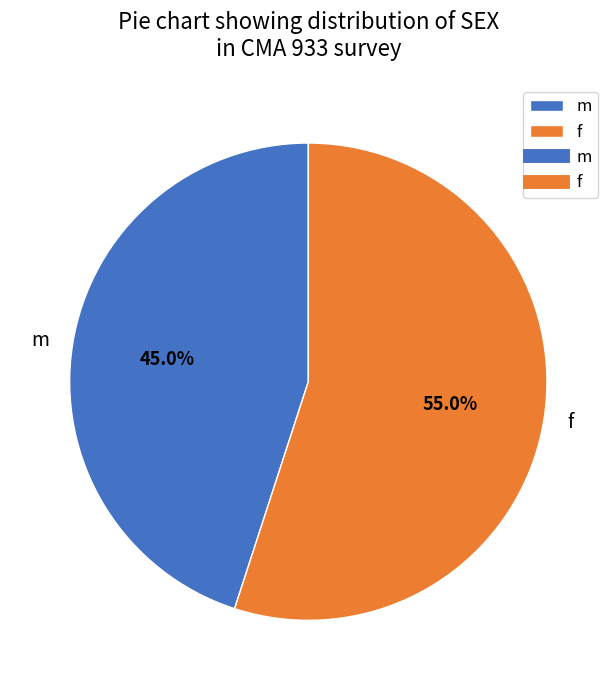

Approximately how many times larger is the value at m compared to f?

0.8